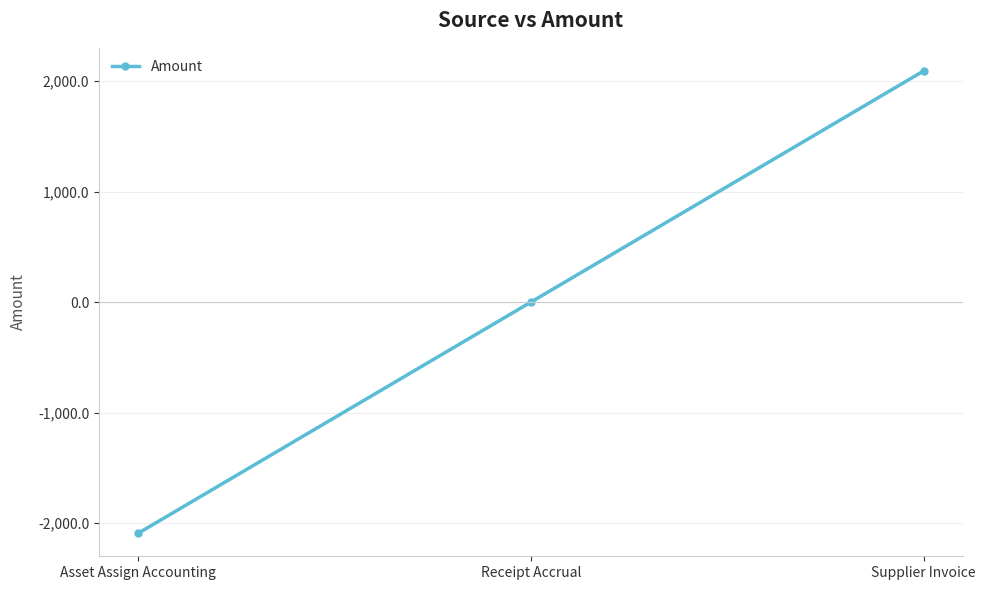

What is the smallest value displayed?

-2090.5